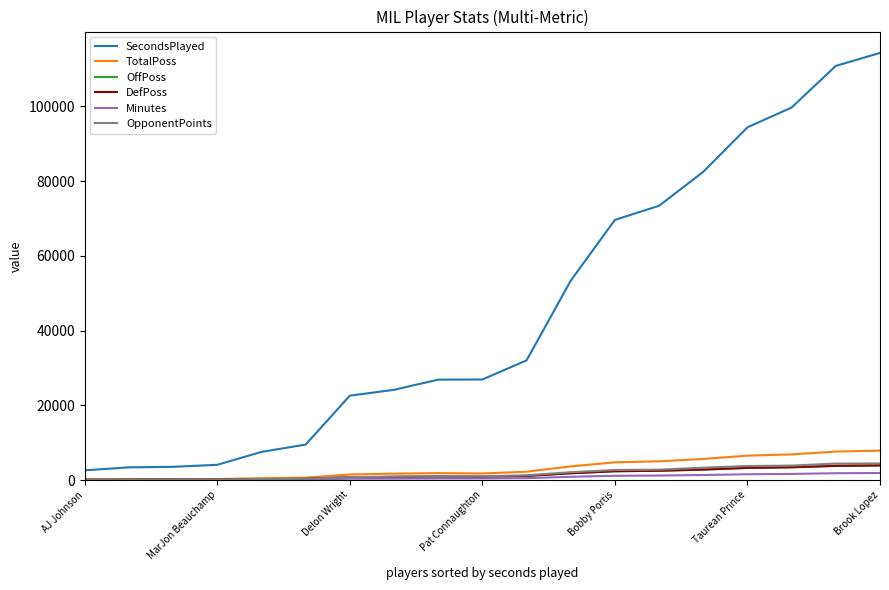

What is the minimum value for Minutes?

44